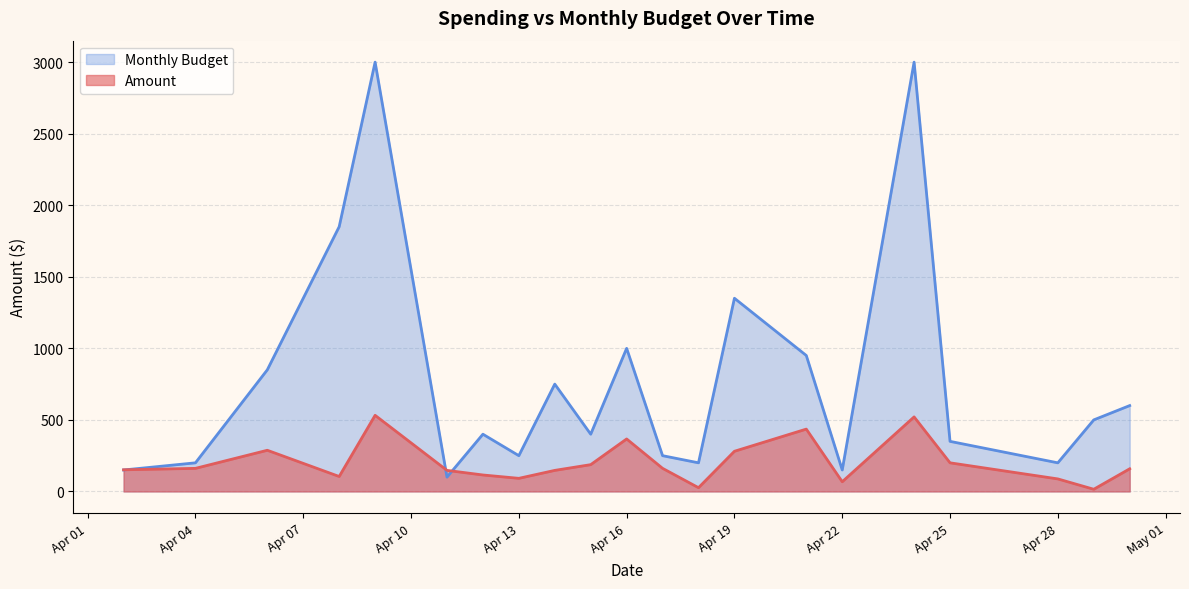

Which series ends up on top after the final intersection of Monthly Budget line and Amount line?

Monthly Budget line